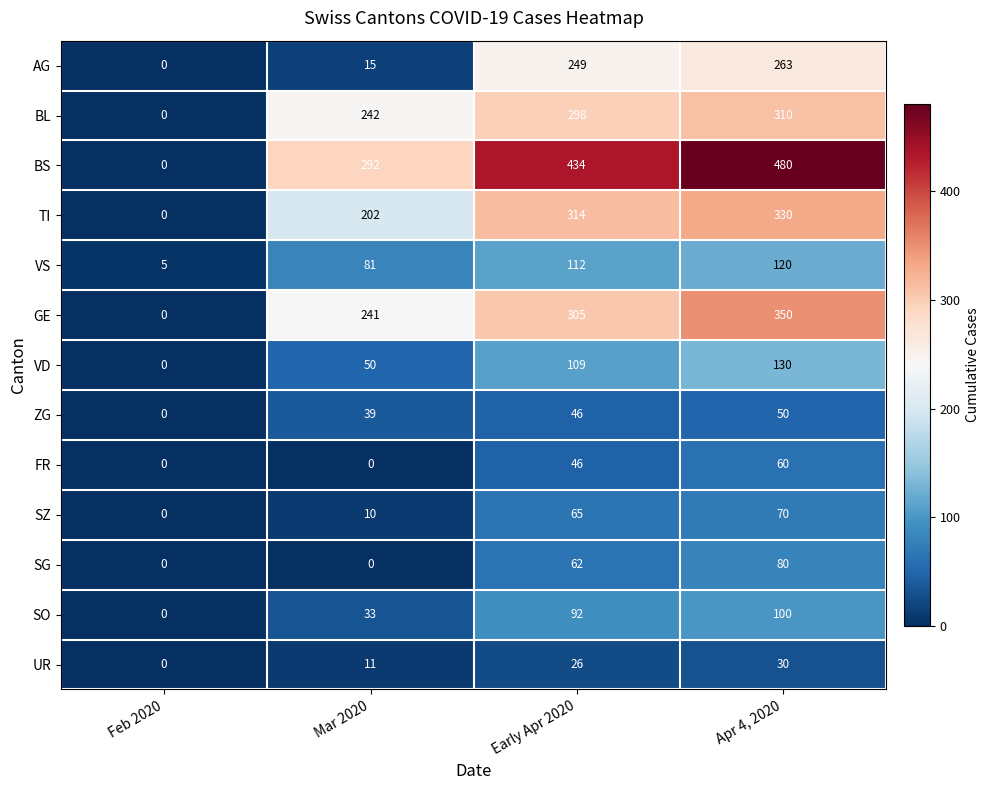

What is the difference between the maximum and minimum values in the VS series?

115